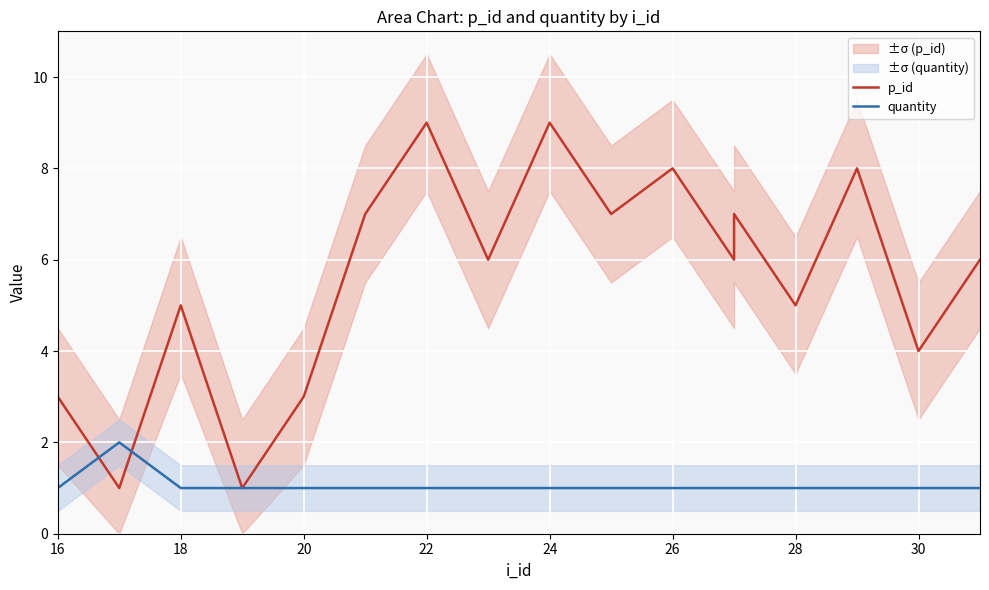

What is the difference between the maximum and minimum values in the p_id series?

8